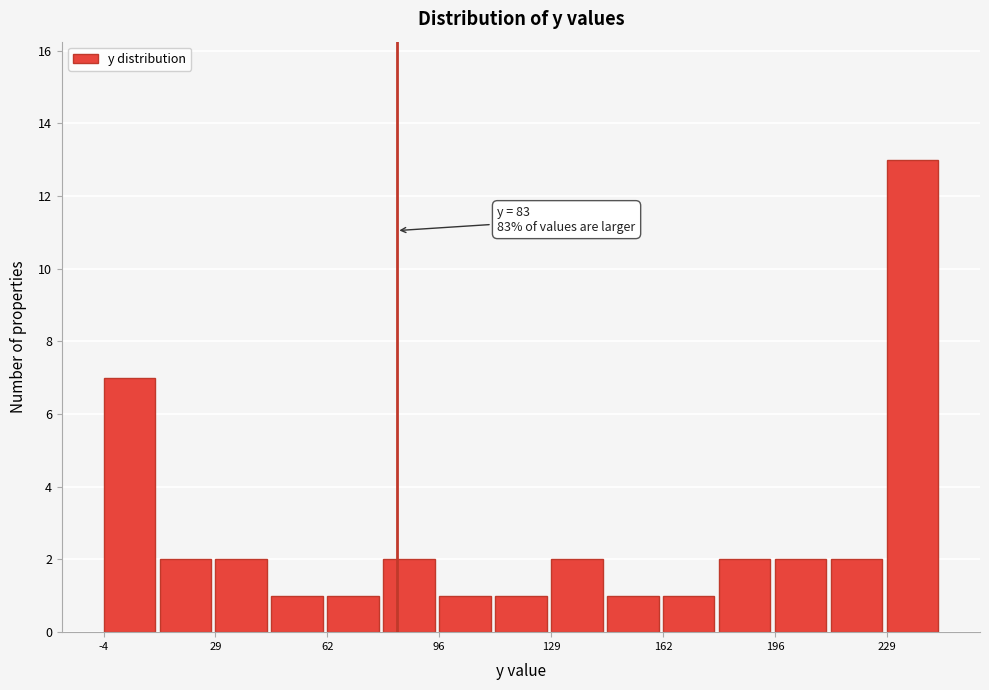

Around what value on the x-axis is the tallest bar? Give the approximate position of its centre, as read against the axis.

235